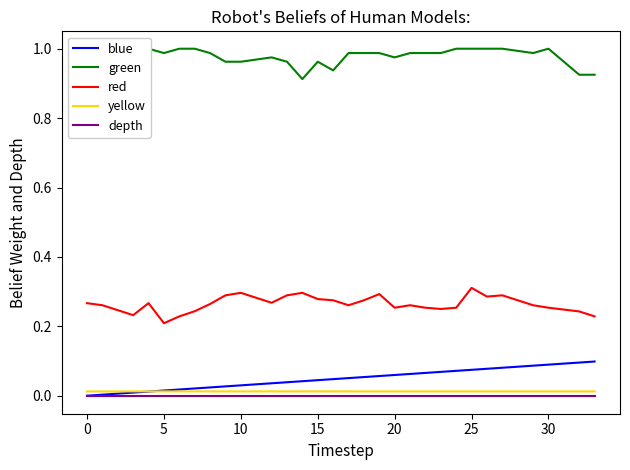

True or false: blue and red intersect in this chart.

False